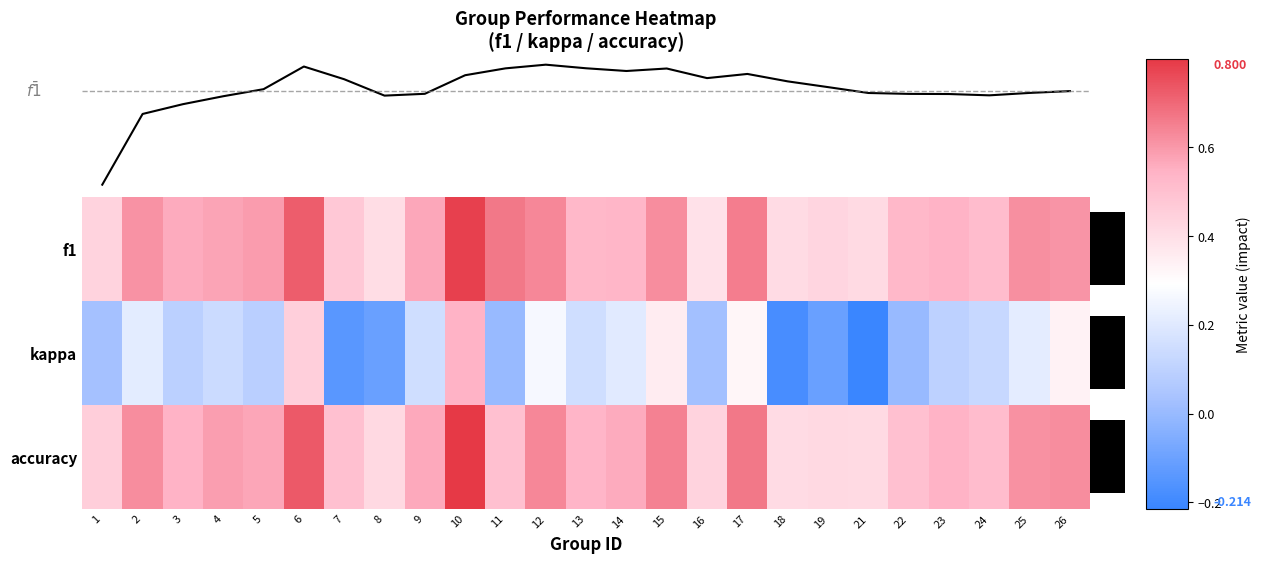

At which label is f1 closest to 0?

16